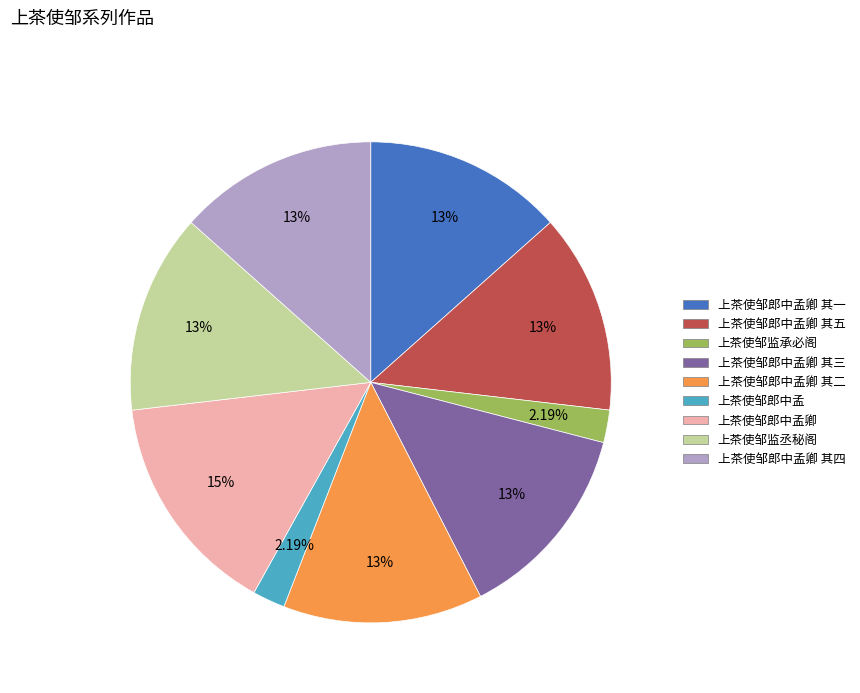

How many slices are in this pie chart?

9